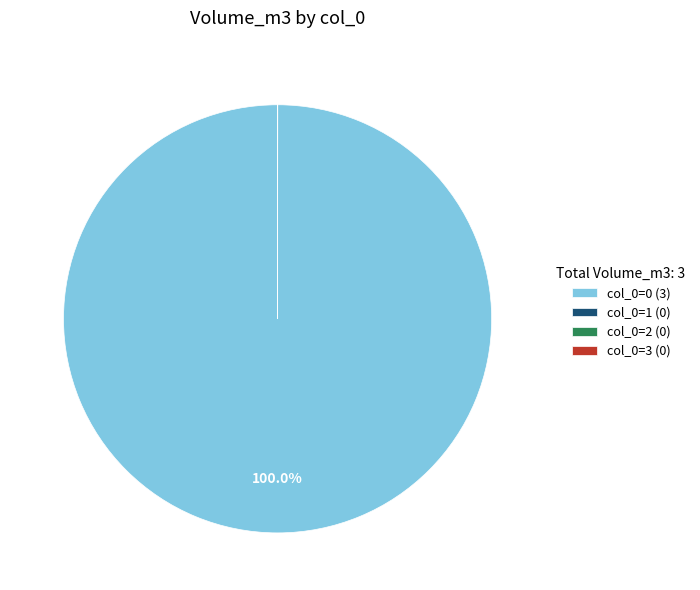

What is the majority slice?

col_0=0 (3)